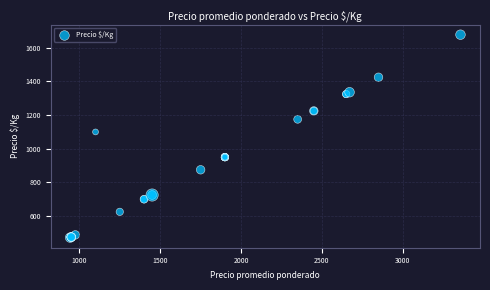

What Y value in the scatter plot is closest to 1075?

1100